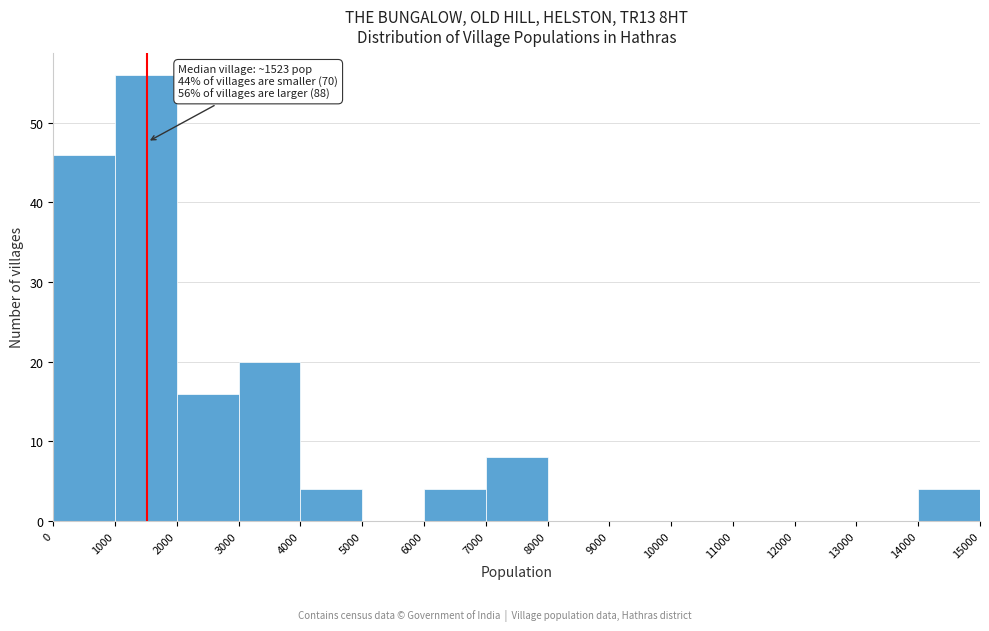

Over which range of the x-axis is the bar tallest?

1000 to 2000